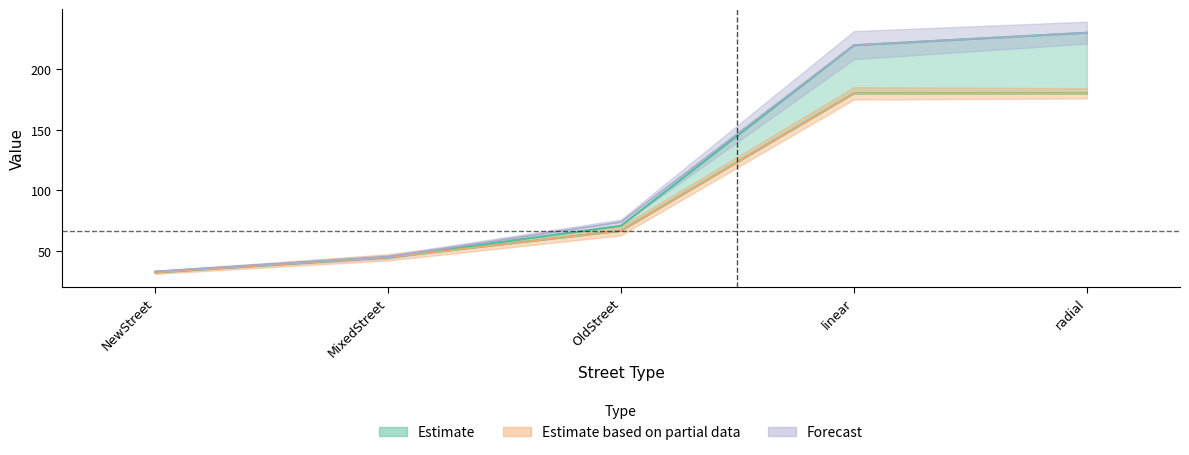

What is the label of the 2nd point from the left?

MixedStreet